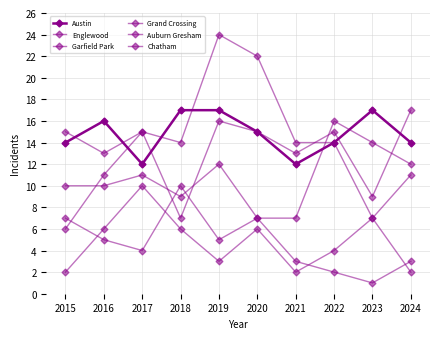

List the labels in order of Englewood value, smallest first.

2018, 2023, 2016, 2021, 2015, 2017, 2020, 2022, 2019, 2024